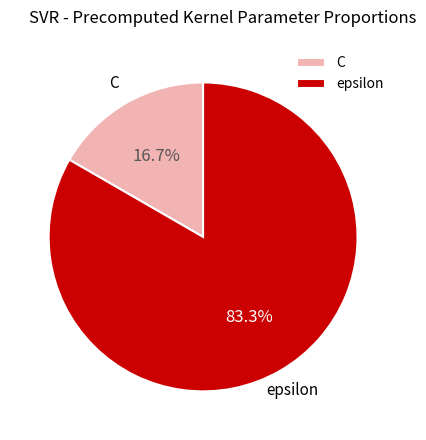

How many slices are in this pie chart?

2